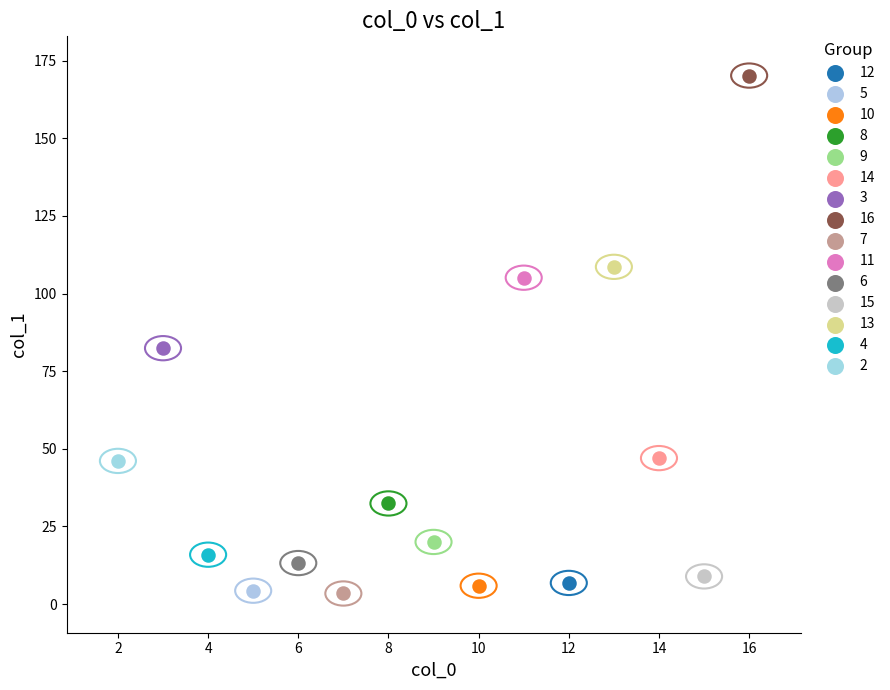

Which series reaches the maximum Y coordinate?

16